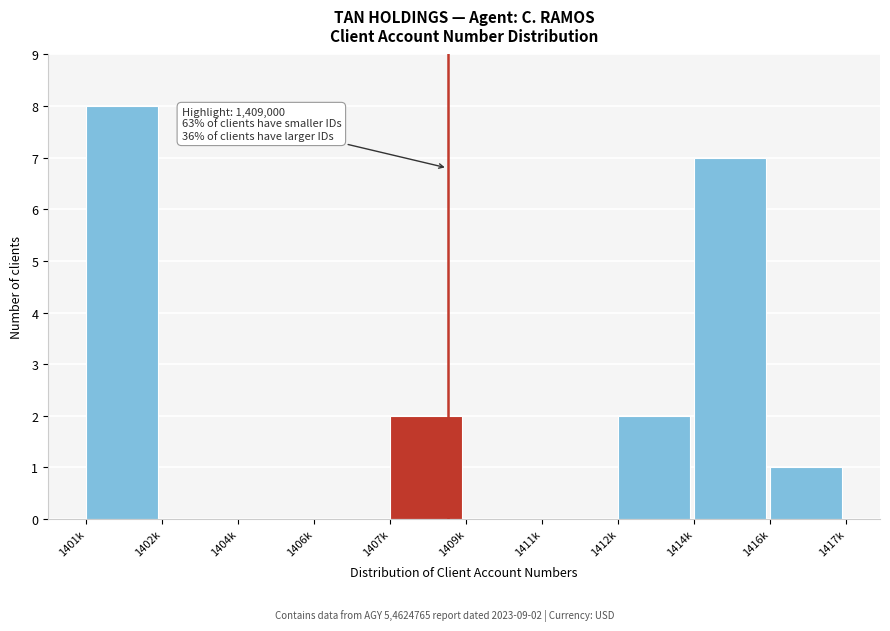

Reading right to left, extract all data points from this chart.

1416k=1	1414k=7	1412k=2	1411k=0	1409k=0	1407k=2	1406k=0	1404k=0	1402k=0	1401k=8